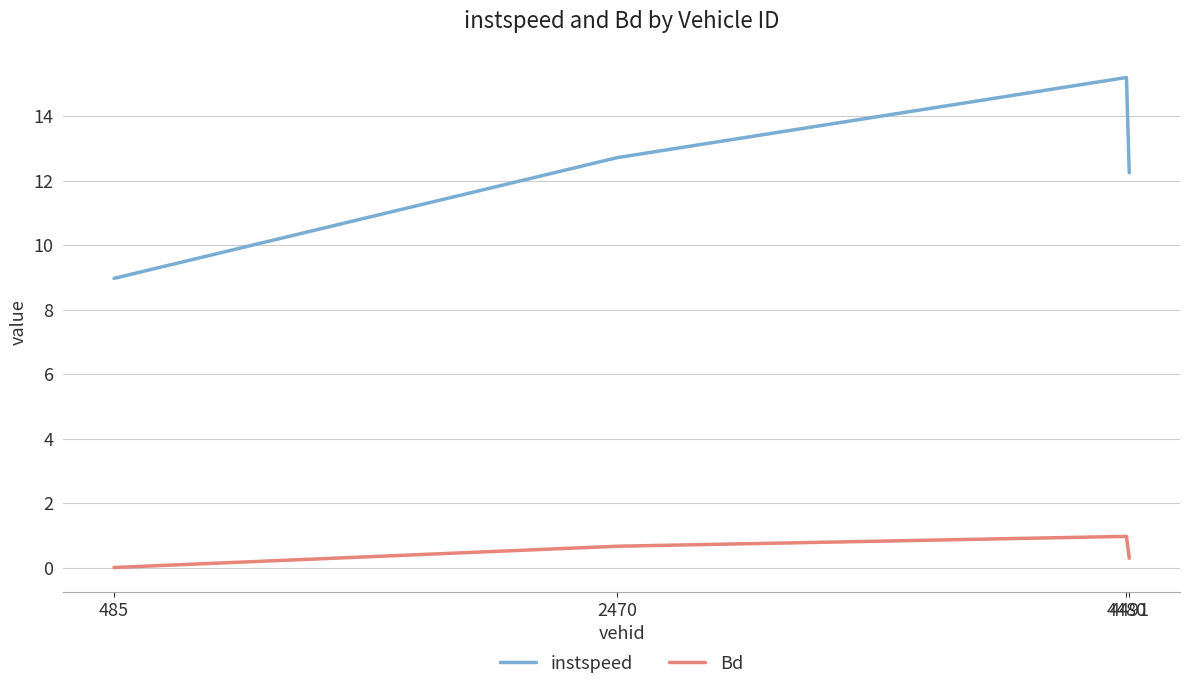

What is the sum of all instspeed values?

49.1